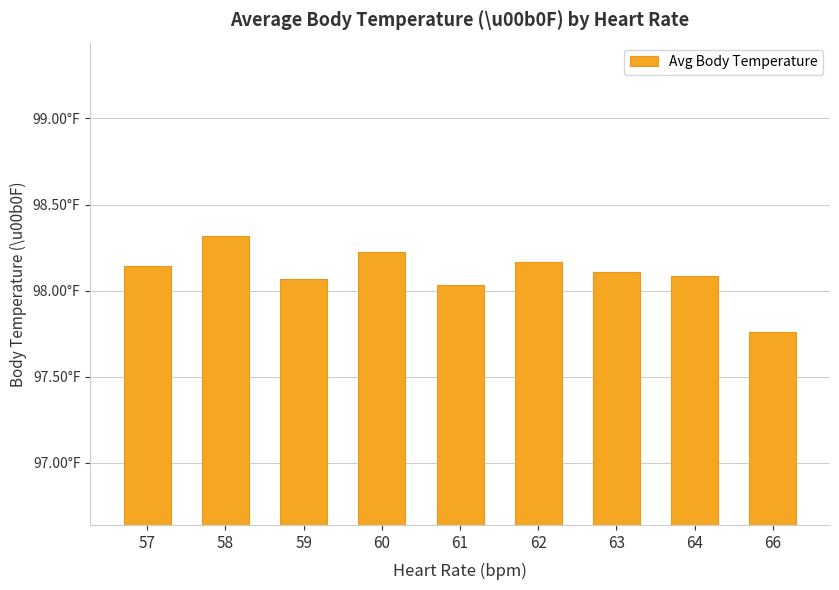

List the labels in order of value, largest first.

58, 60, 62, 57, 63, 64, 59, 61, 66